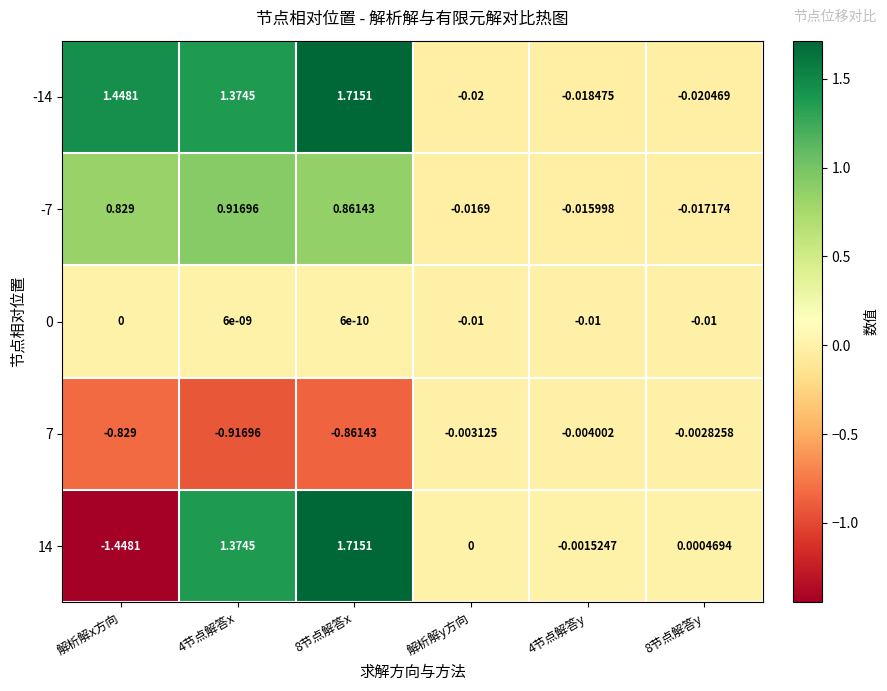

Count the number of data series in this chart.

5